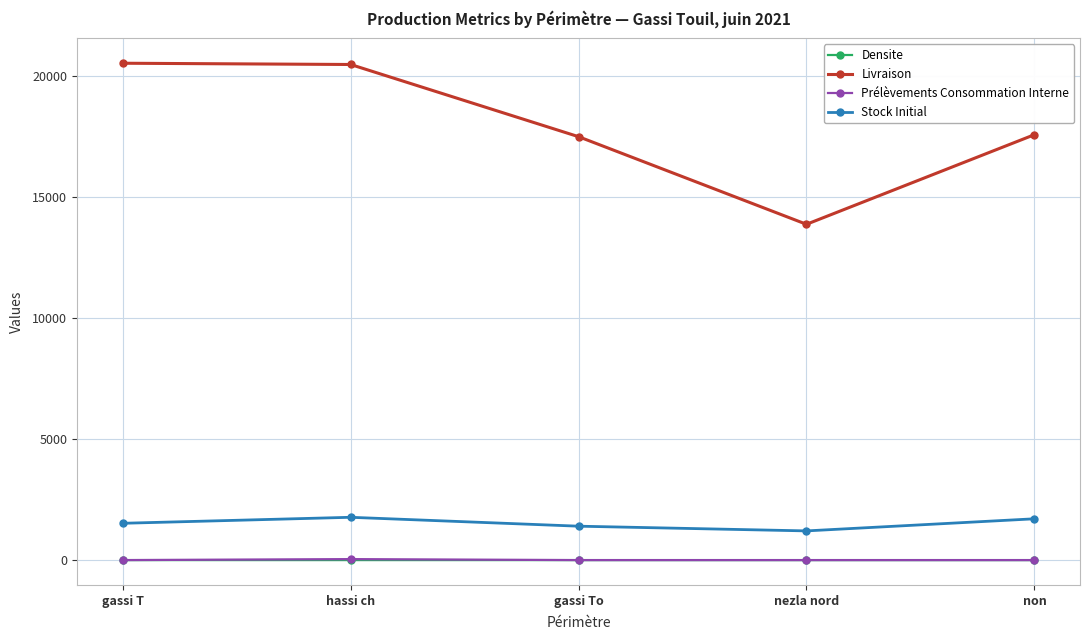

What is the difference between the Stock Initial values at non and nezla nord?

500.0